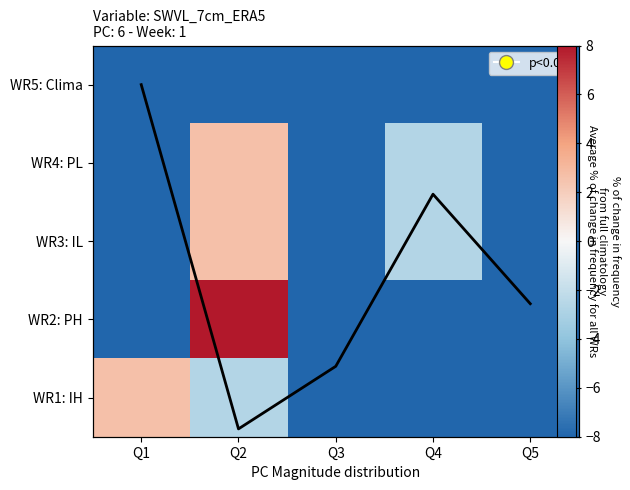

What is the difference between the maximum and minimum values in the WR3: IL series?

10.7